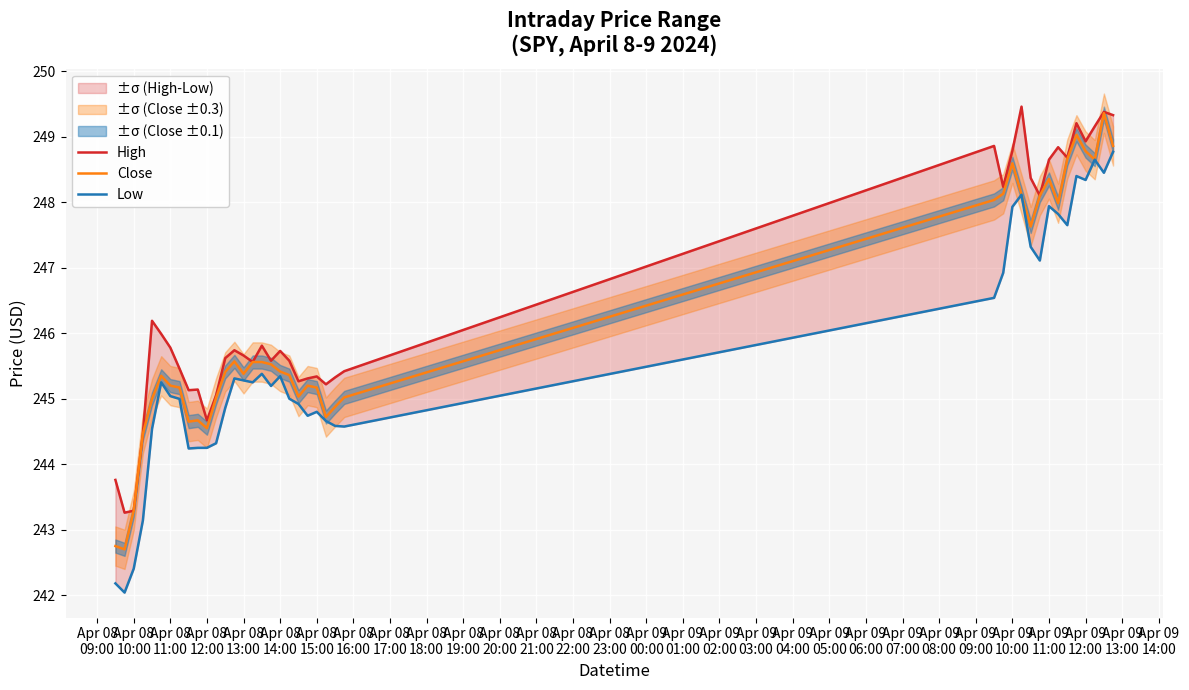

True or false: Close and Low intersect in this chart.

False